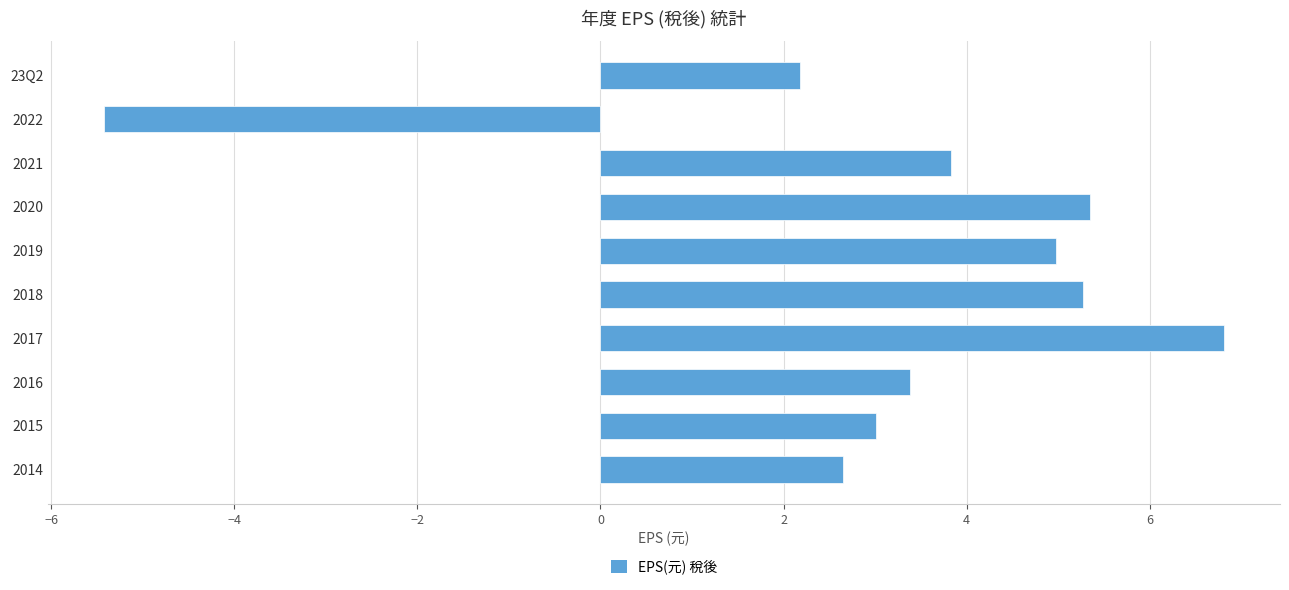

Count the number of data series in this chart.

1